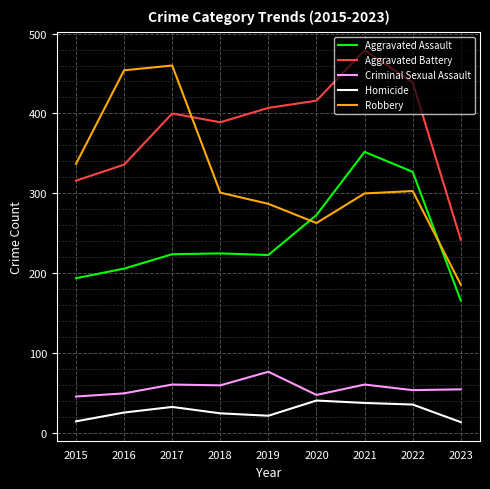

Rank the series at 2019 from highest to lowest value.

Aggravated Battery, Robbery, Aggravated Assault, Criminal Sexual Assault, Homicide